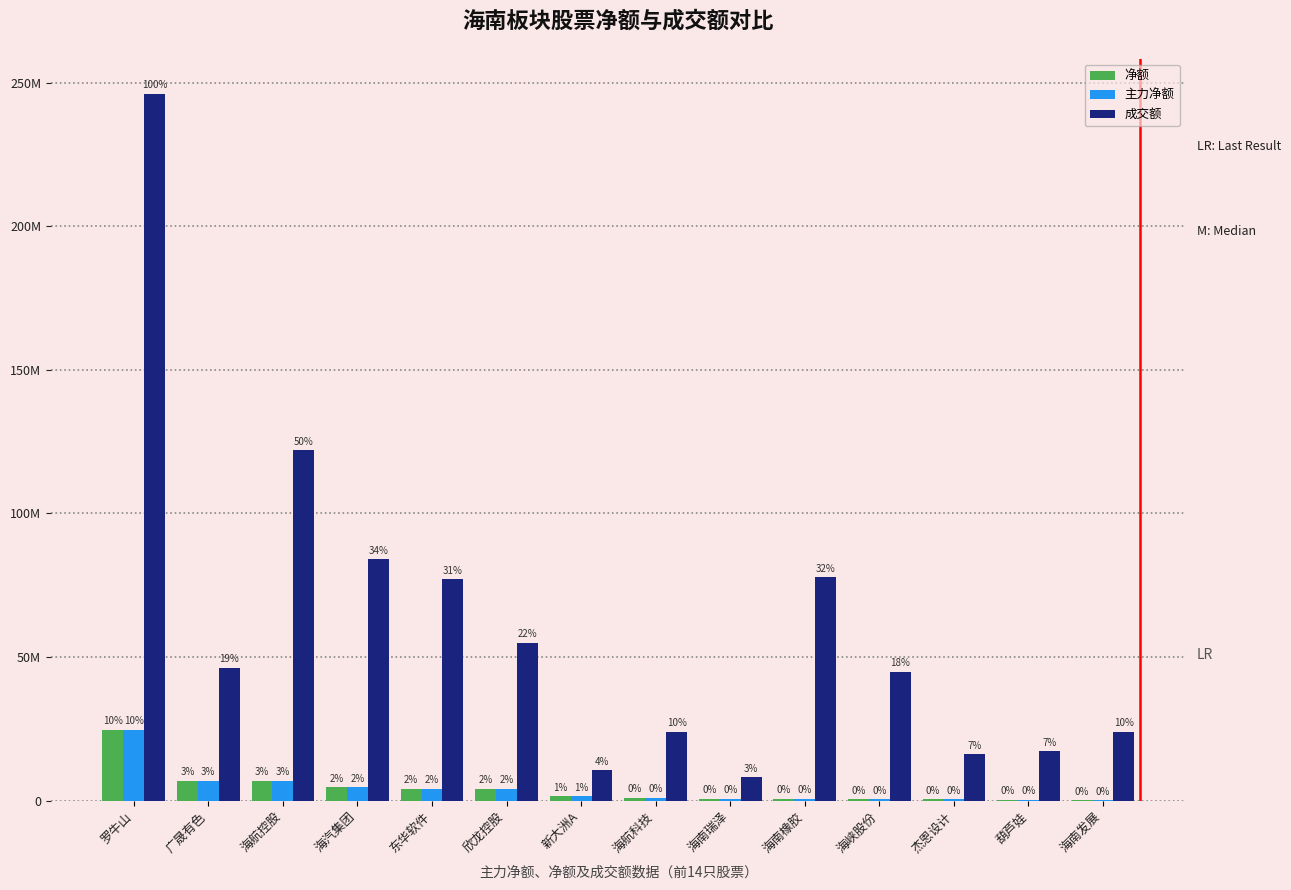

Between 海南橡胶 and 杰恩设计, which is larger?

海南橡胶